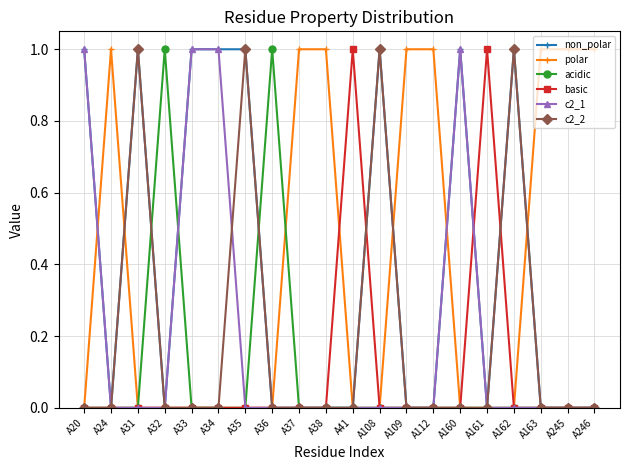

Is the value of non_polar at A20 greater than the value of acidic at A35?

Yes